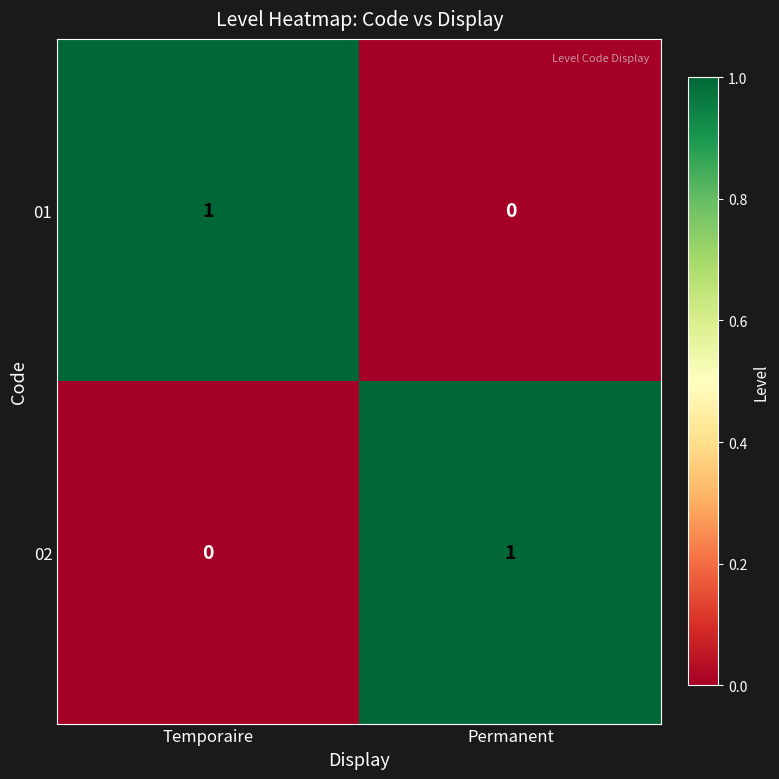

Rank the series at Permanent from lowest to highest value.

01, 02